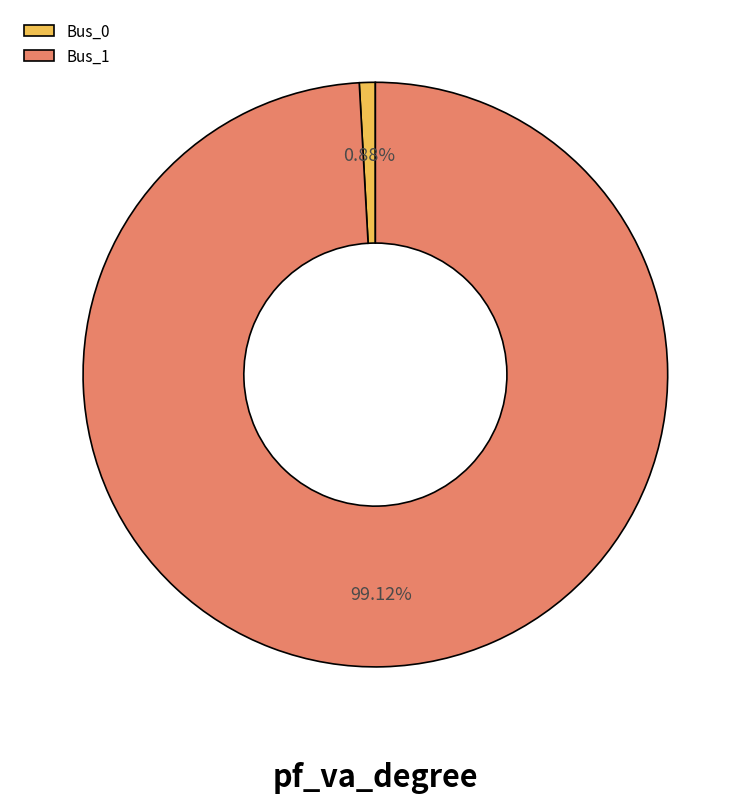

What percentage is the Bus_0 slice, to the nearest percent?

1%